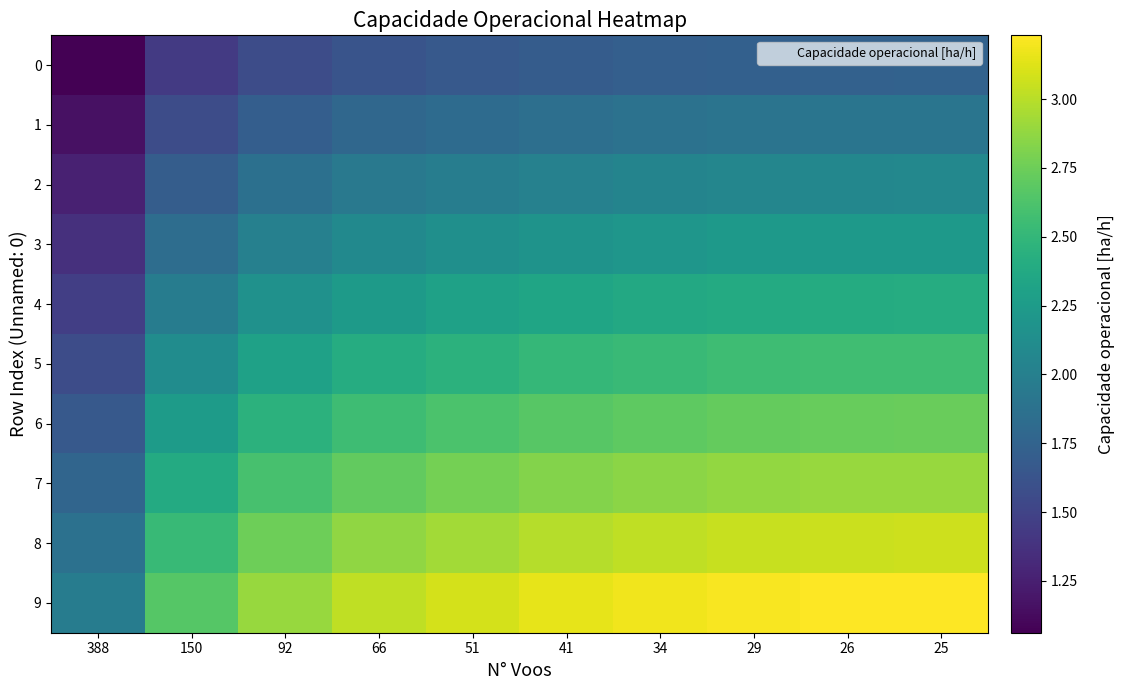

At which category is the sum across all series the highest?

25